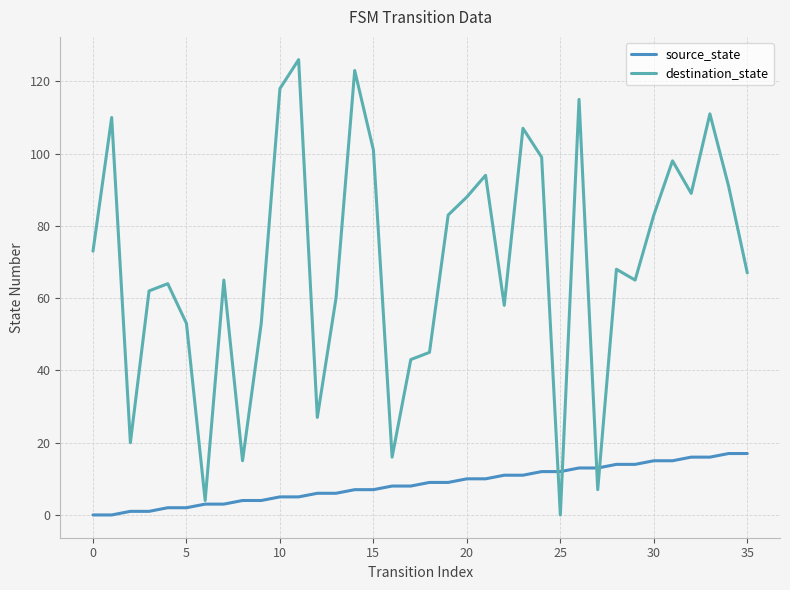

Which series has the largest range (max minus min)?

destination_state